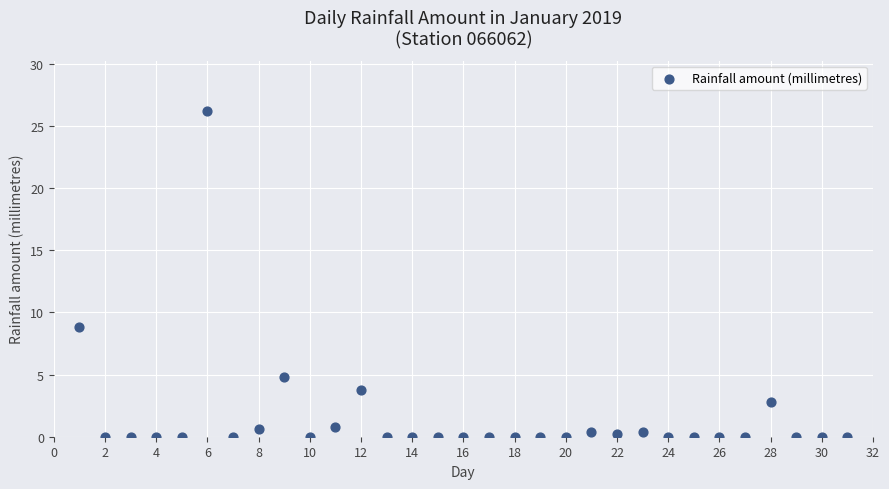

What Y value in the scatter plot is closest to 13?

8.8